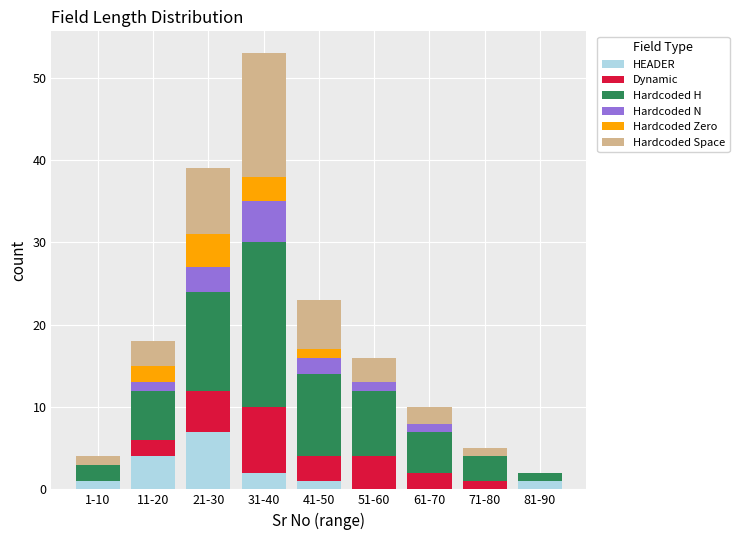

True or false: HEADER has a value of 1 at 41-50.

True